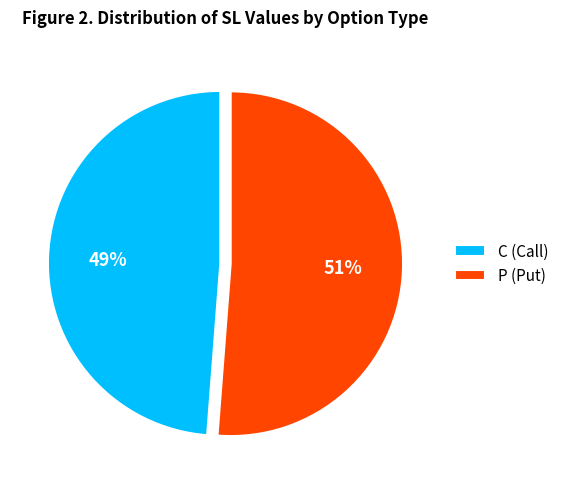

Is there any slice that represents more than half of the pie?

Yes